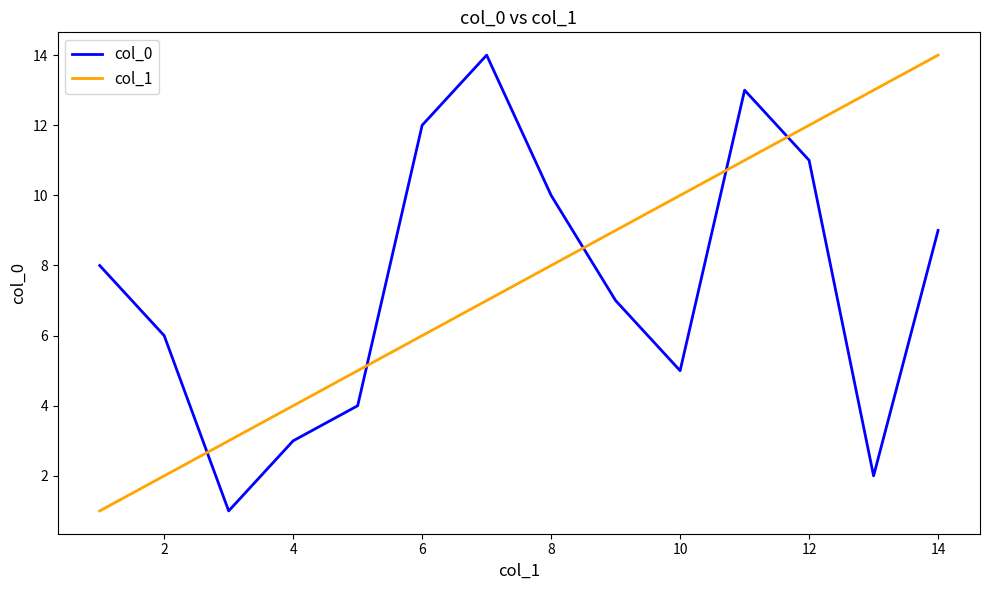

After their last crossing, which series has the higher values: col_0 or col_1?

col_1